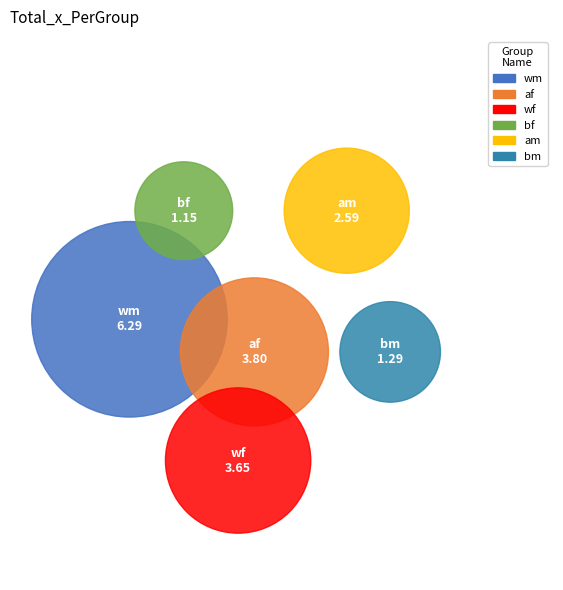

Does wf represent more than half of the total?

No